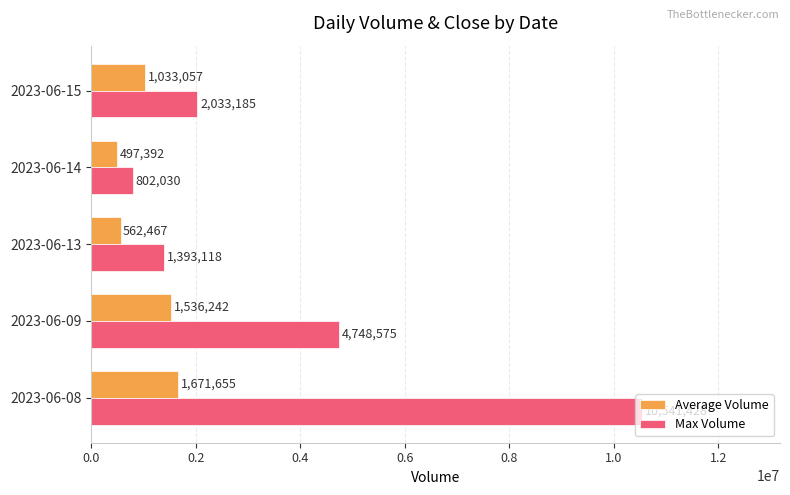

What is the difference between the maximum and second lowest values in the Max Volume series?

9148310